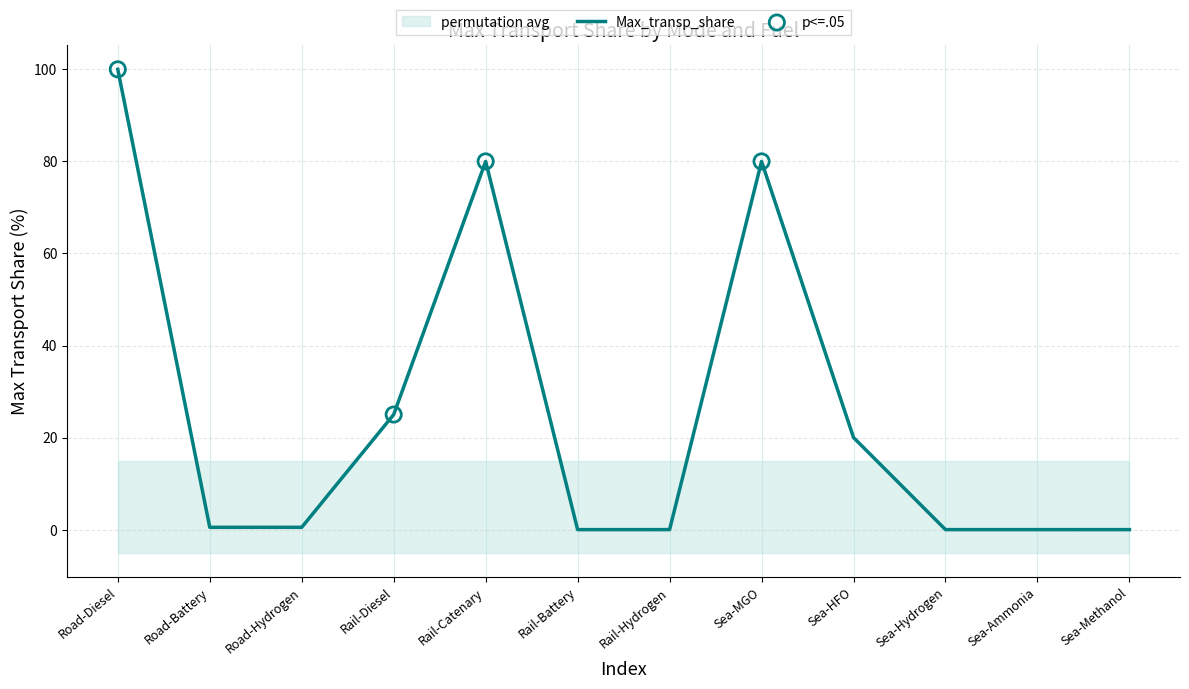

Which has a higher value, Sea-Ammonia or Road-Diesel?

Road-Diesel